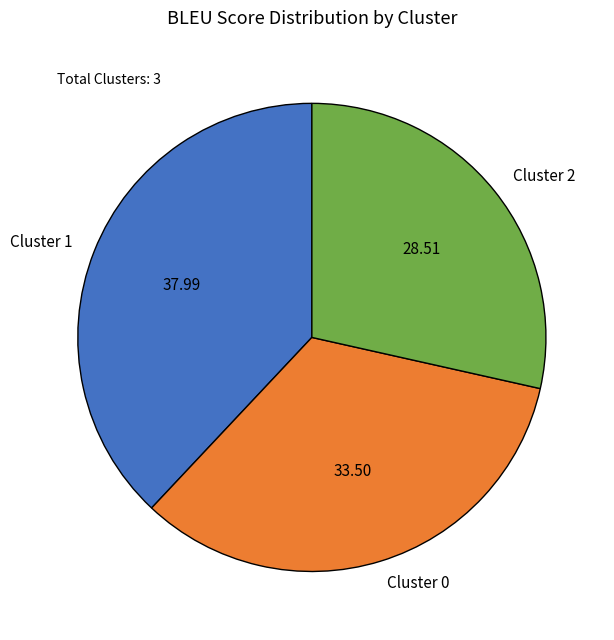

Which slice is the smallest?

Cluster 2